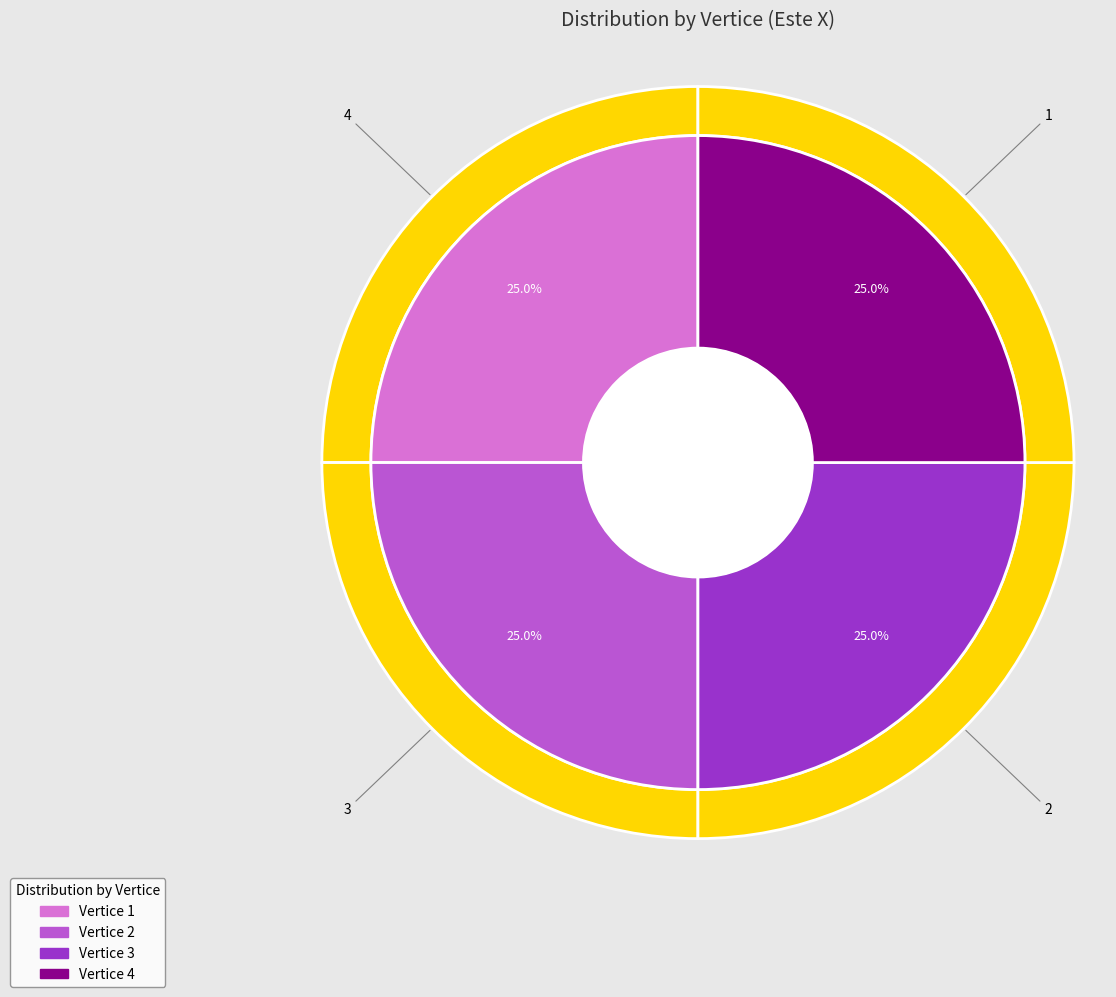

Count the number of slices in the pie.

4